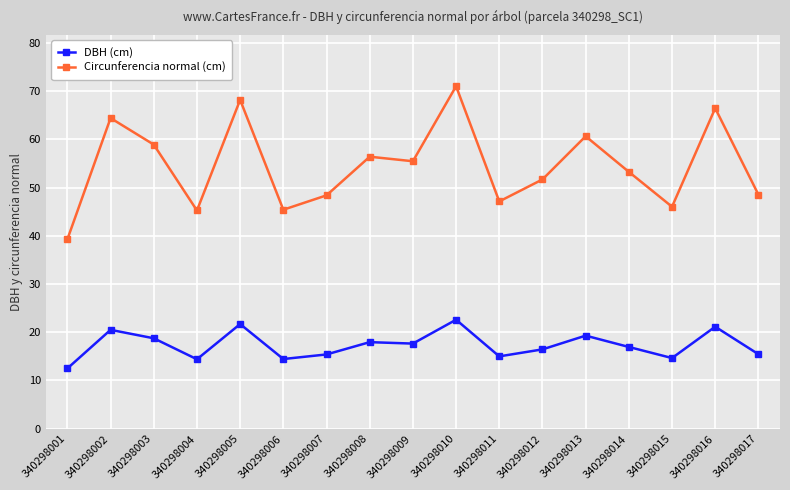

Where is the first local maximum for DBH (cm)?

340298002